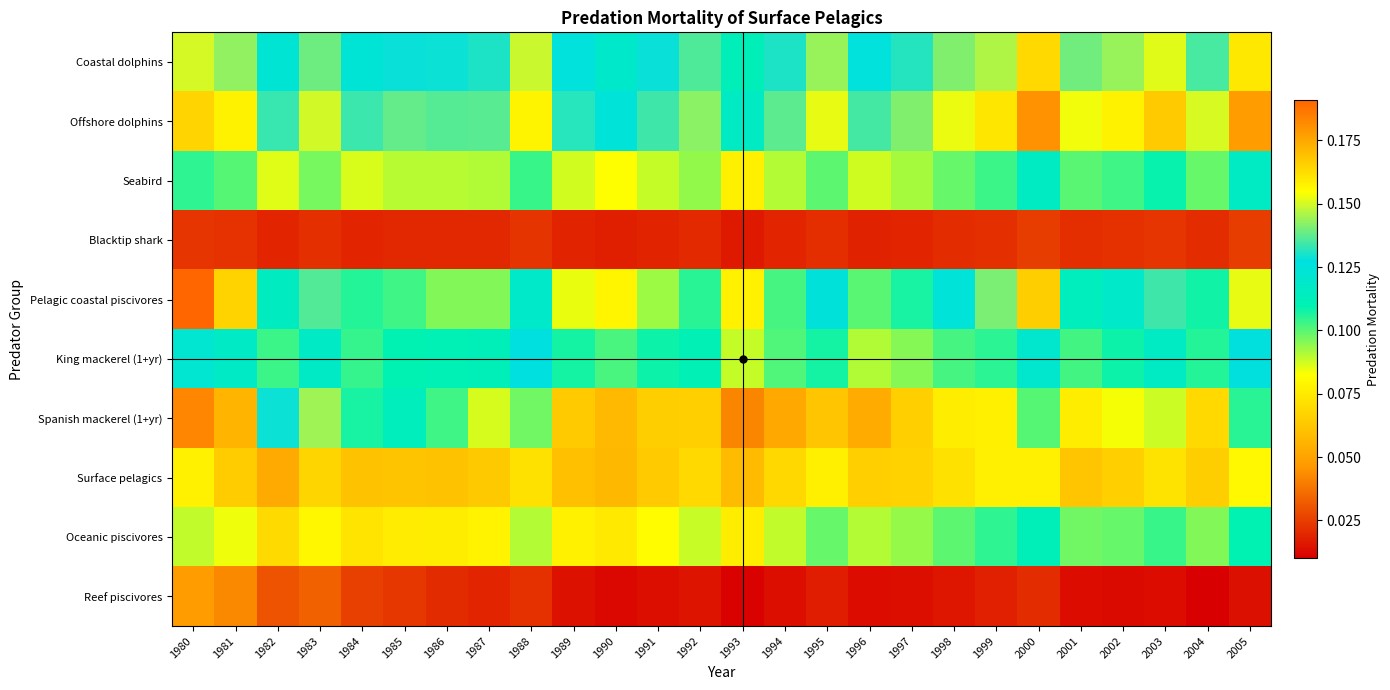

Which series has the largest total across all categories?

Offshore dolphins